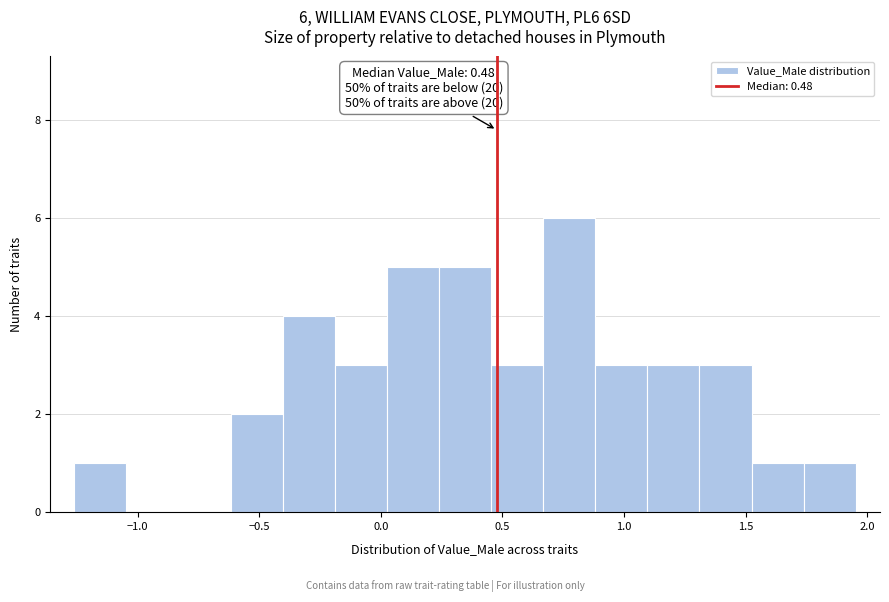

Which range on the x-axis has the tallest bar?

0.65 to 0.90